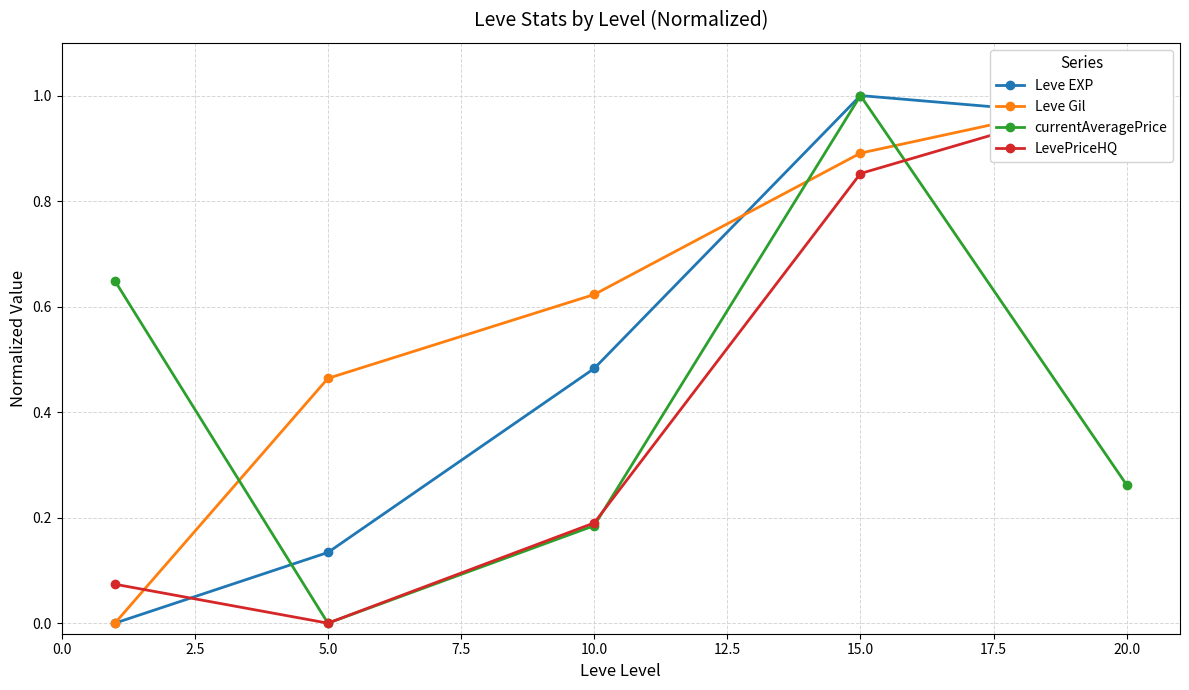

At which category does Leve EXP reach its first local peak?

15.0